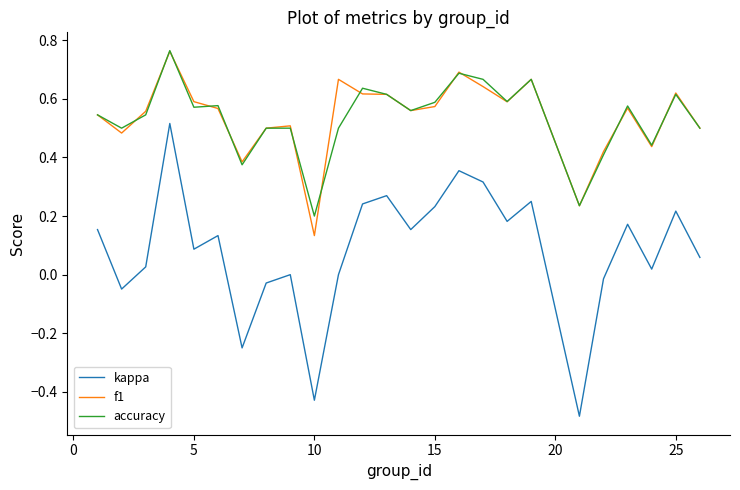

Which series has the largest range (max minus min)?

kappa